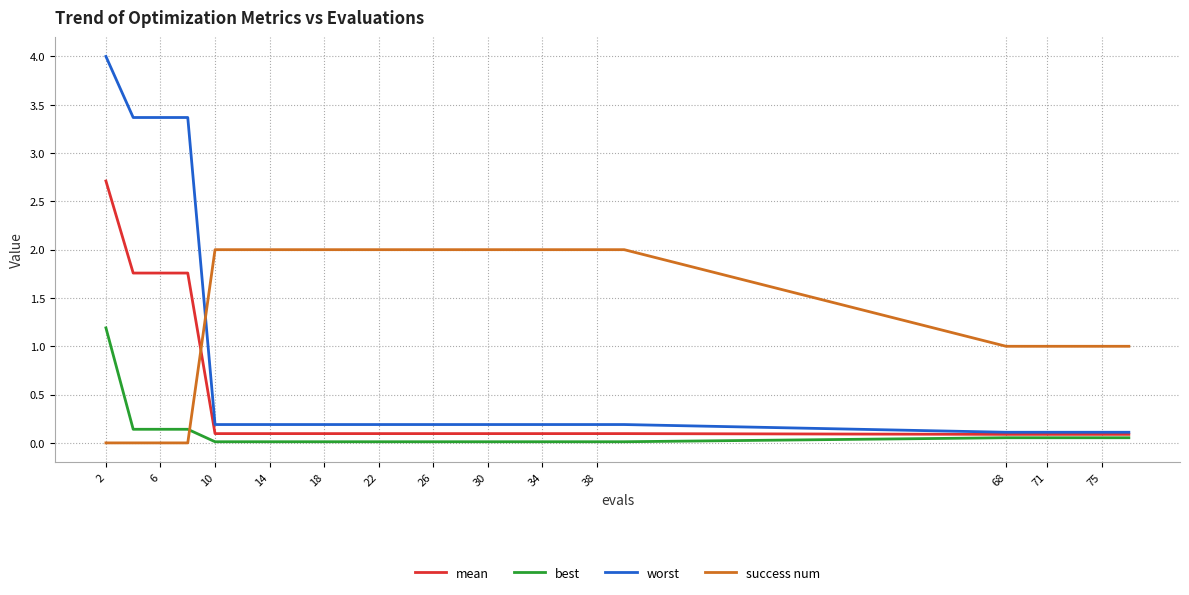

After their last crossing, which series has the higher values: success num or best?

success num